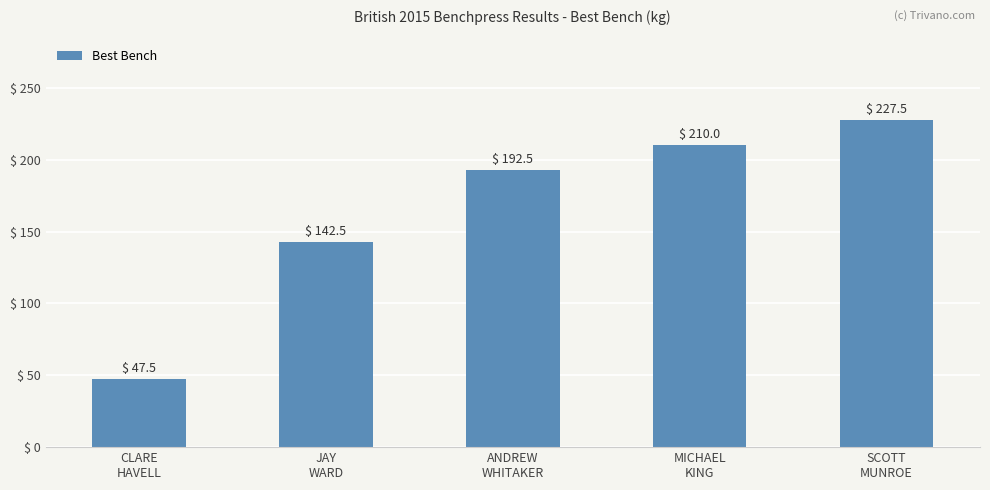

Reading right to left, extract all data points from this chart.

SCOTT
MUNROE=227.5	MICHAEL
KING=210.0	ANDREW
WHITAKER=192.5	JAY
WARD=142.5	CLARE
HAVELL=47.5